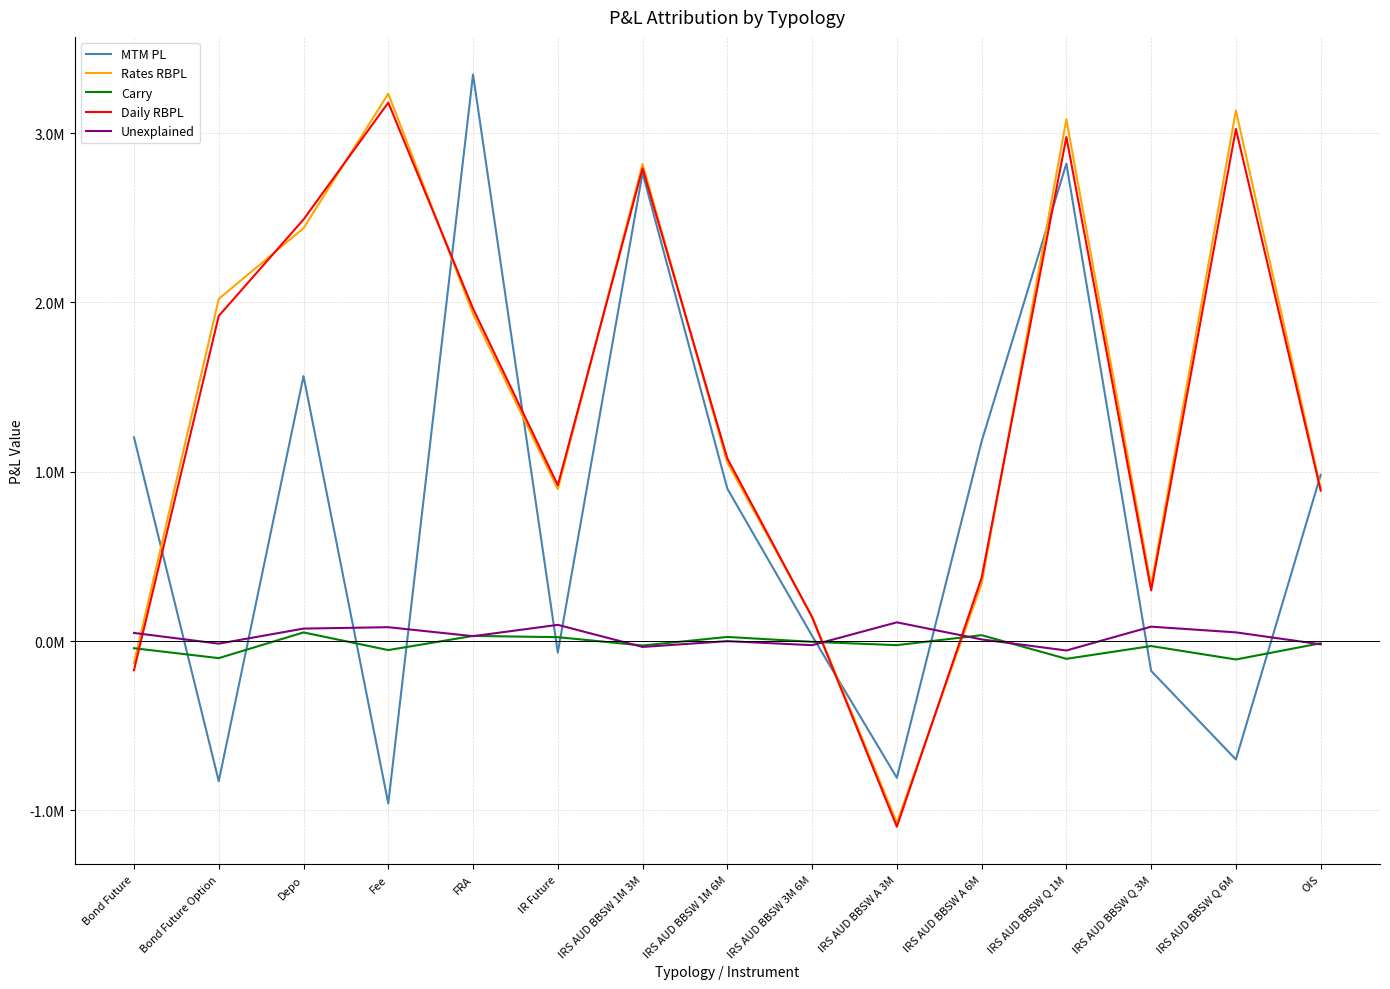

Does the chart have visible grid lines?

Yes